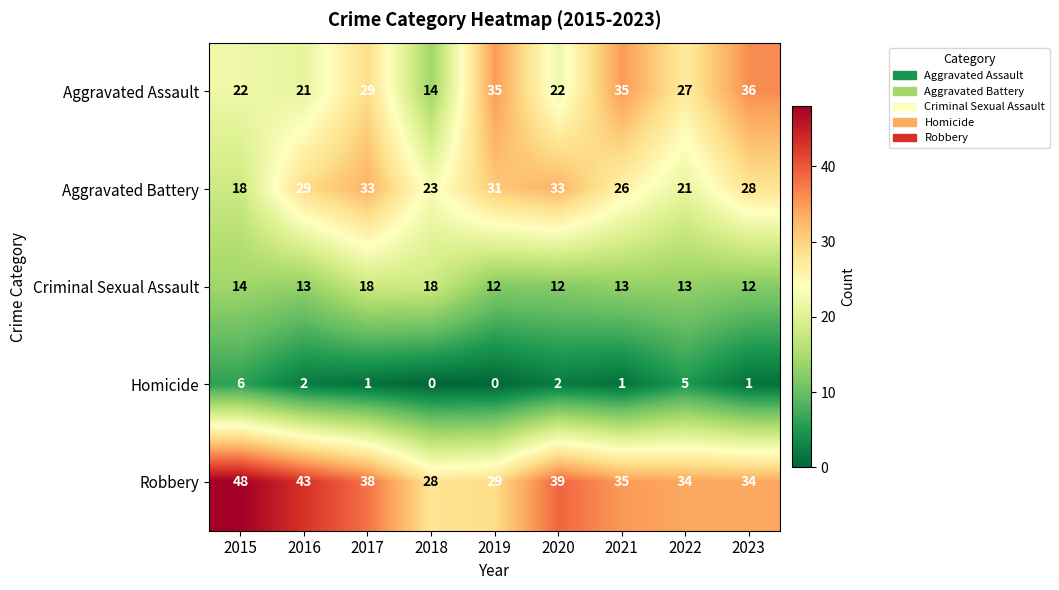

Where does the Aggravated Battery series first go above 28?

2016